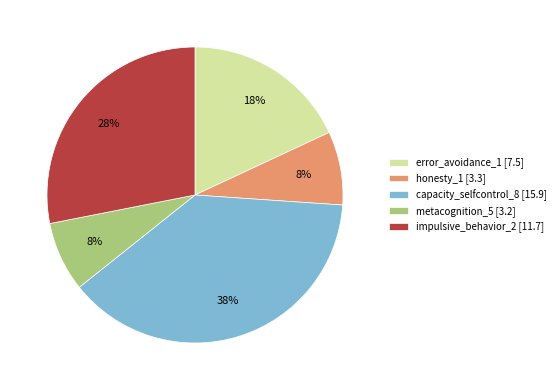

How many segments does this pie chart have?

5